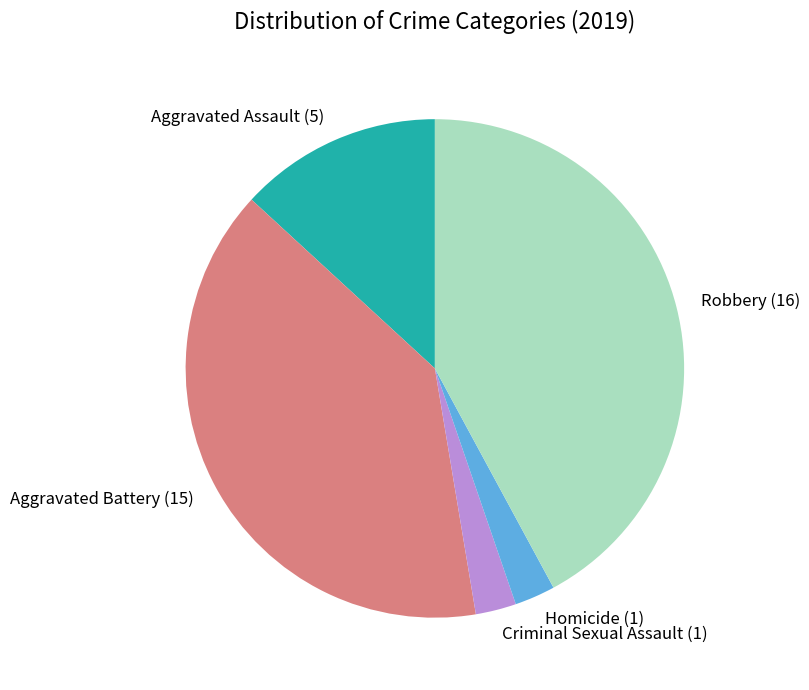

Which has a higher value, Aggravated Assault or Criminal Sexual Assault?

Aggravated Assault